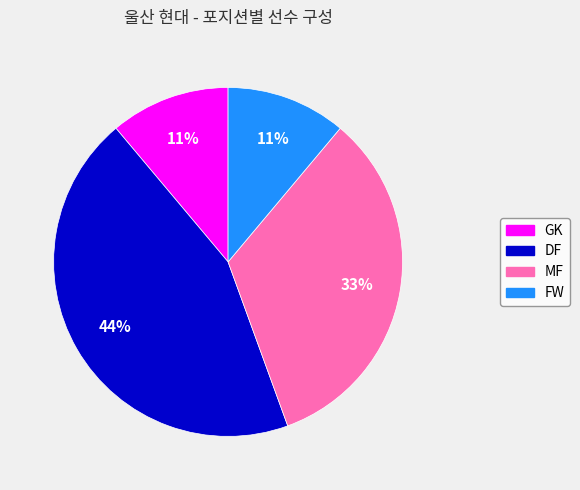

Is there any slice that represents more than half of the pie?

No